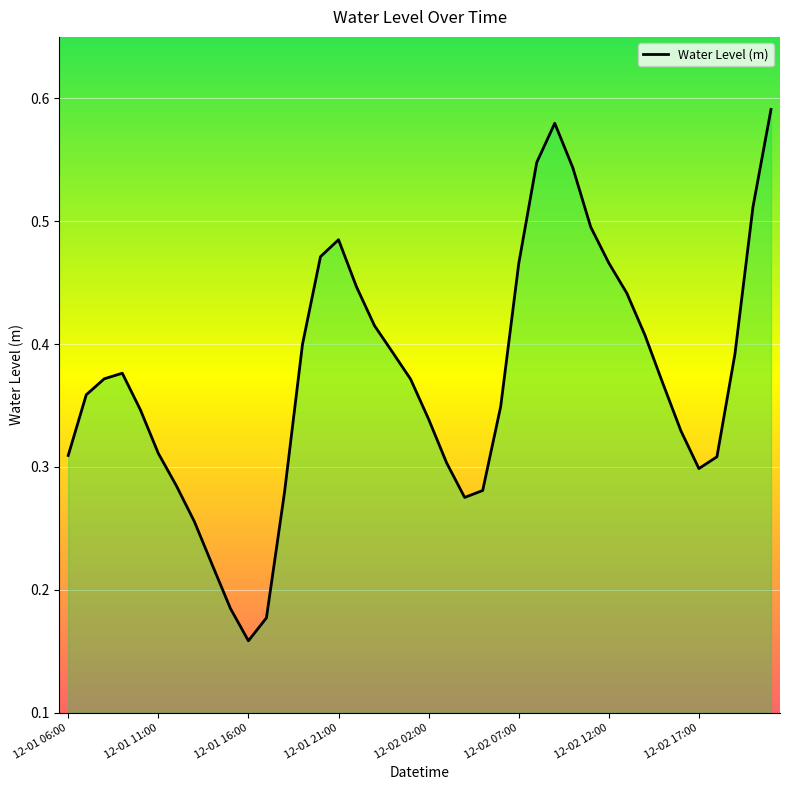

What is the sum of all values?

14.9